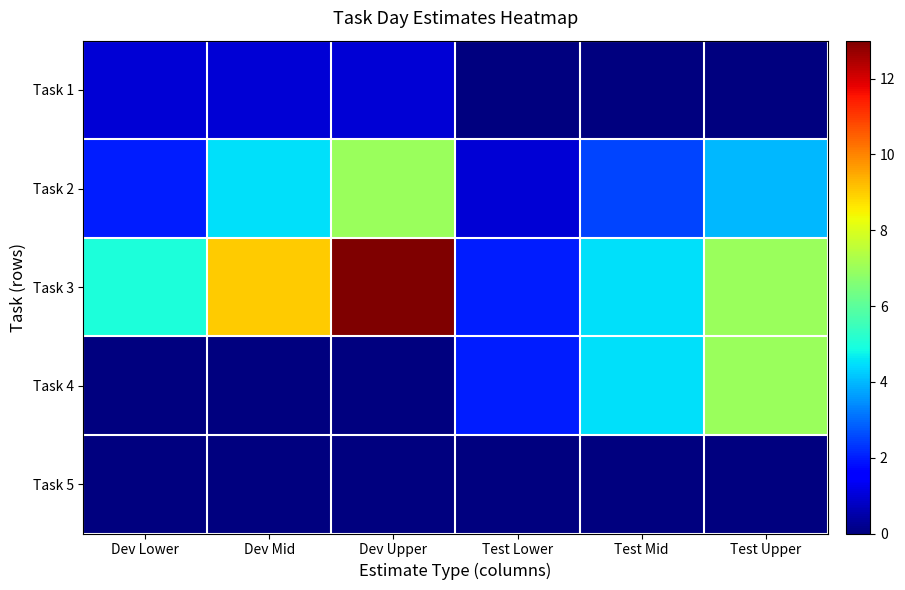

What is the maximum value shown in the chart?

13.0